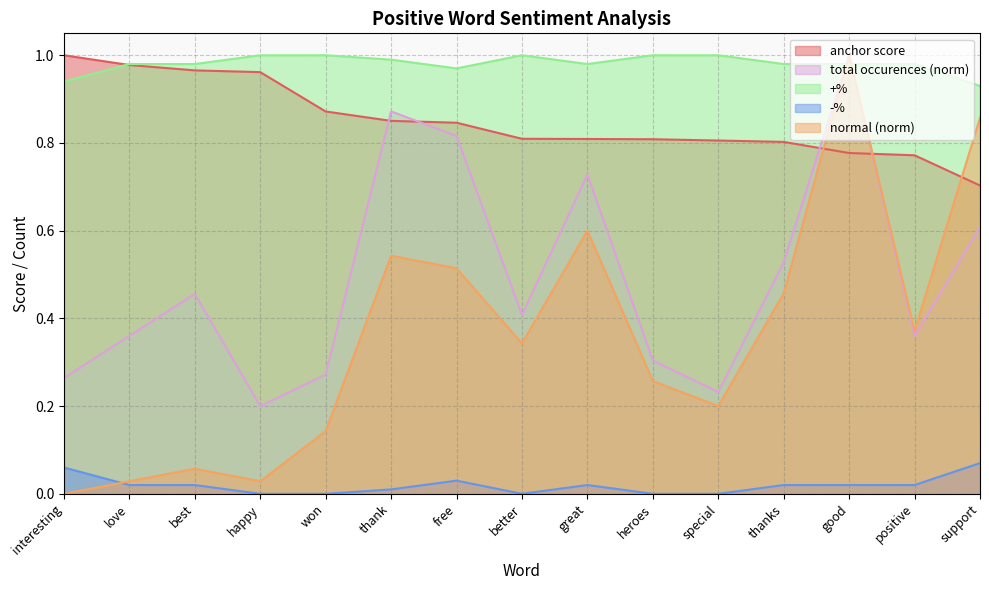

Which category has the lowest value across all series?

interesting